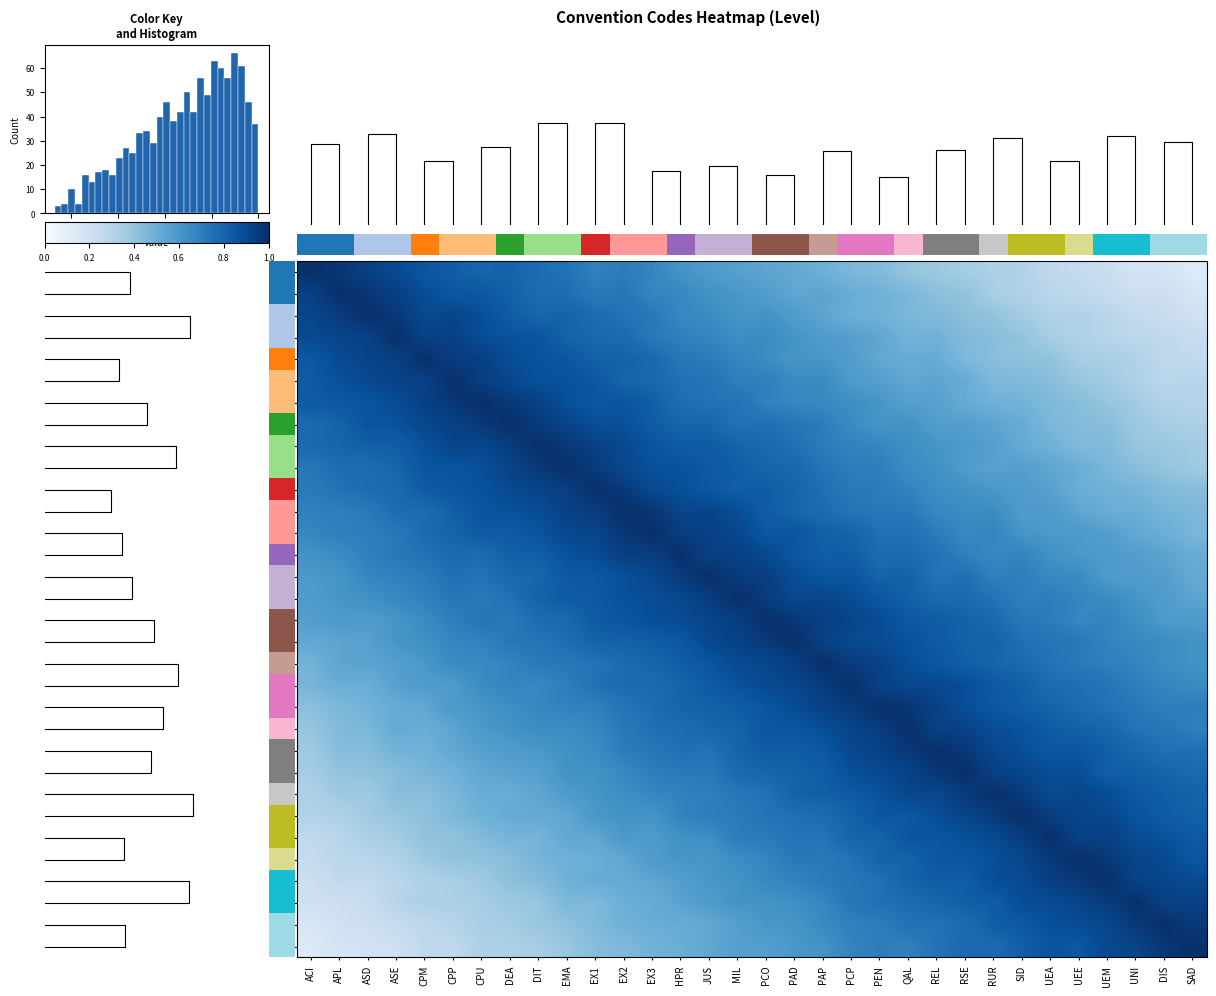

True or false: PAP has a value of 0.8 at RUR.

True